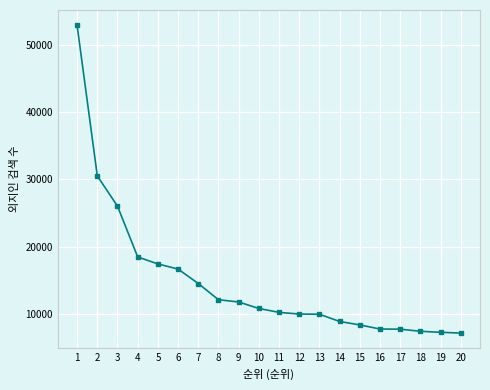

What is the value of the 1st point from the left?

52865